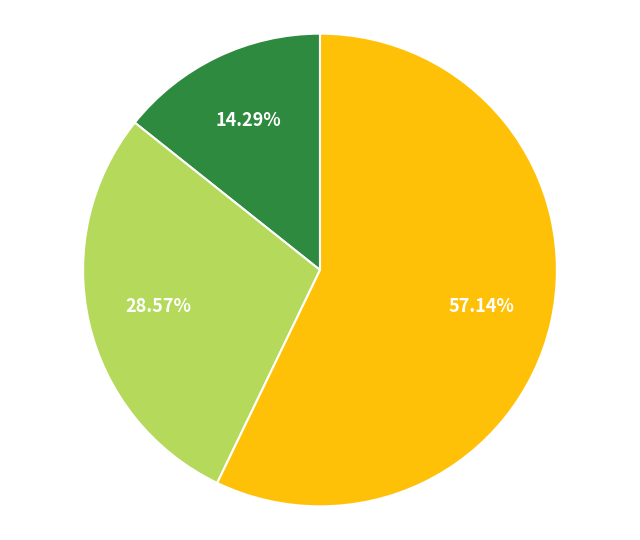

Is there a majority slice in this chart?

Yes